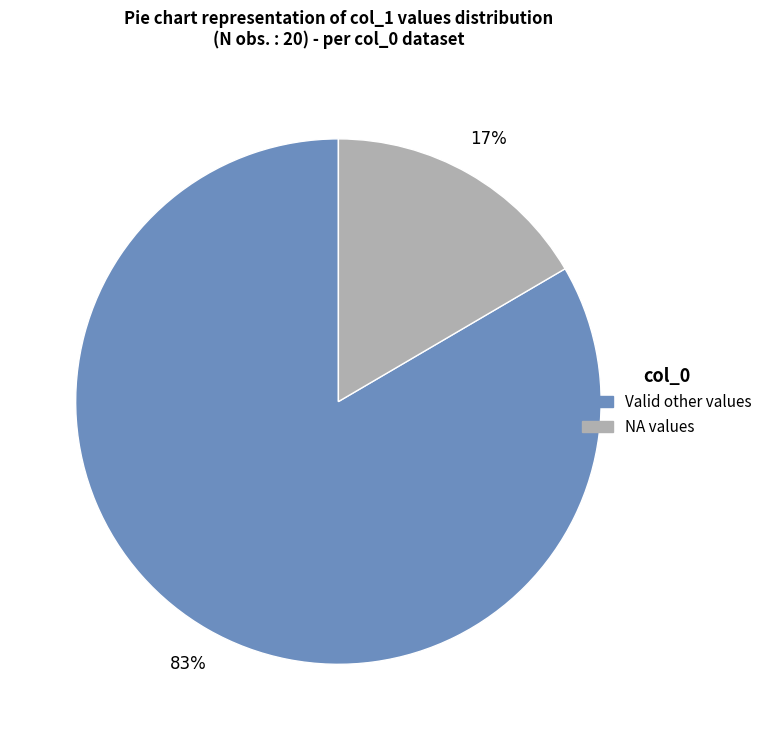

How many segments does this pie chart have?

2